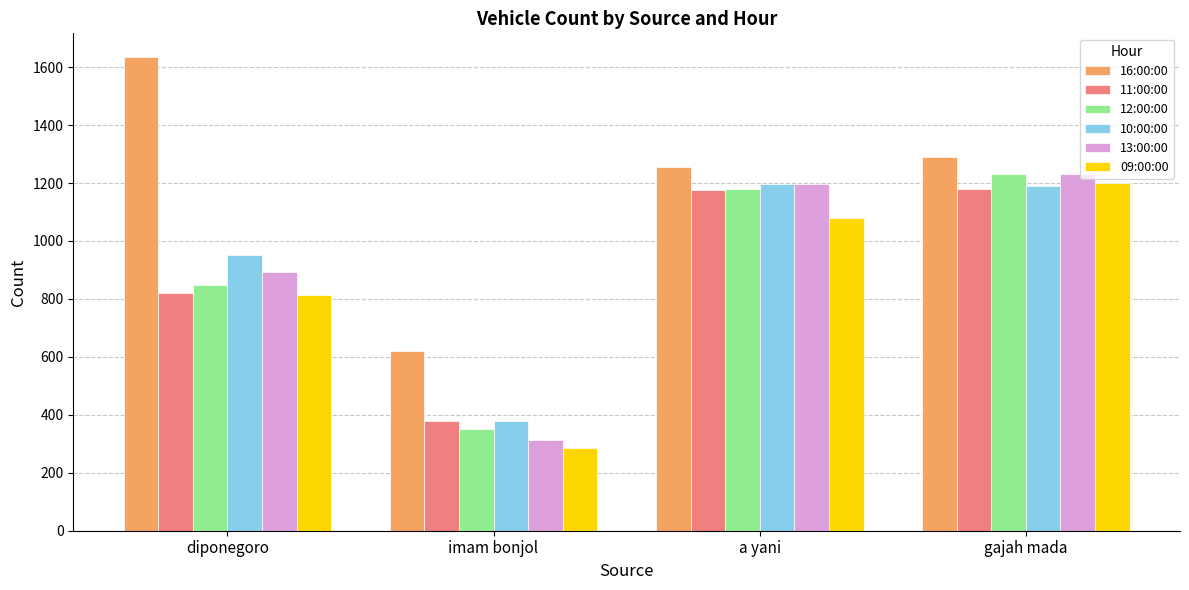

What is the total value across all series at imam bonjol?

2328